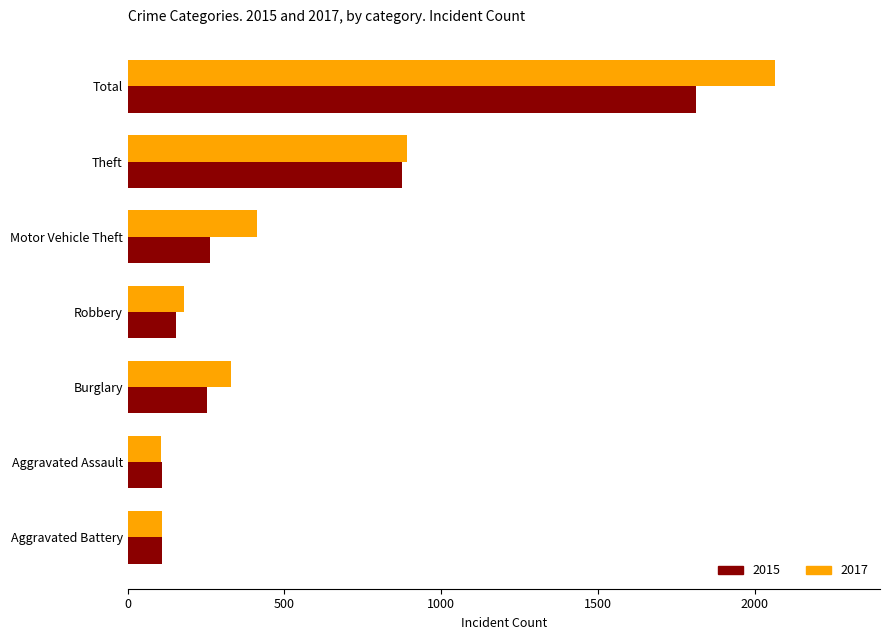

The 2015 series shows 52 at Robbery. True or false?

False